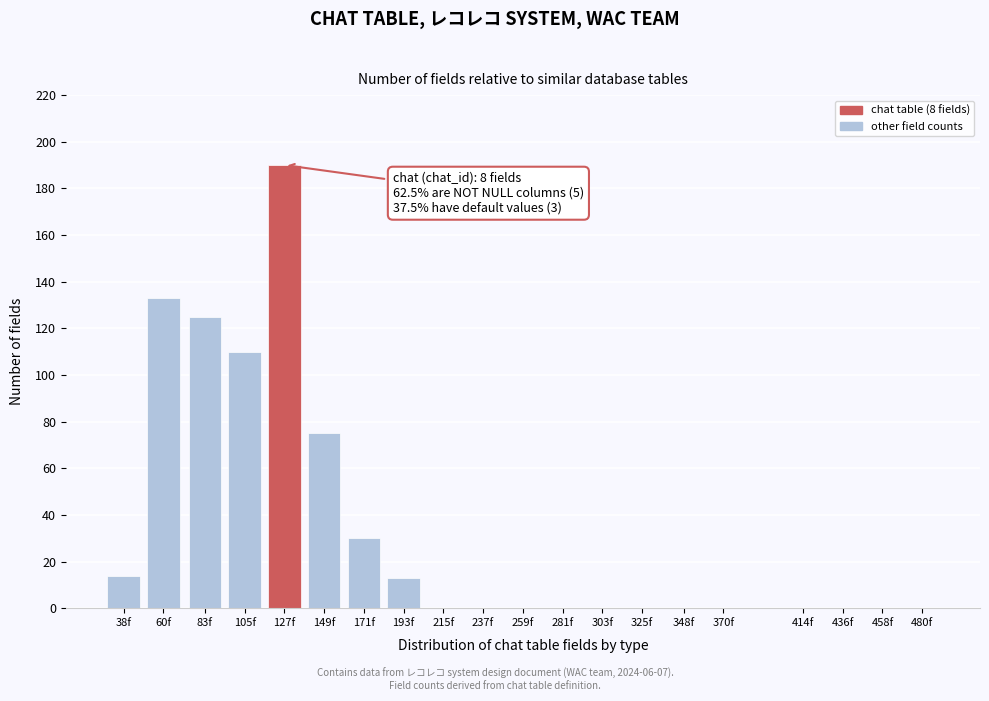

Reading right to left, extract all data points from this chart.

480f=0	458f=0	436f=0	414f=0	370f=0	348f=0	325f=0	303f=0	281f=0	259f=0	237f=0	215f=0	193f=13	171f=30	149f=75	127f=190	105f=110	83f=125	60f=133	38f=14